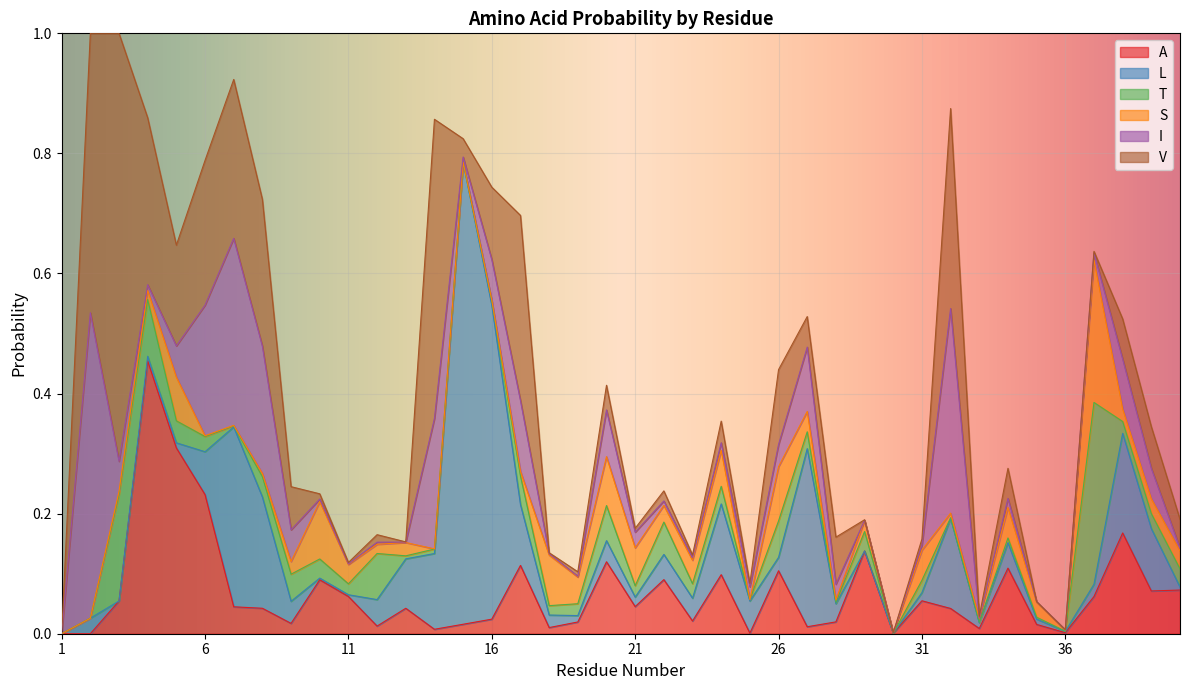

At which category does I reach its first local valley?

4